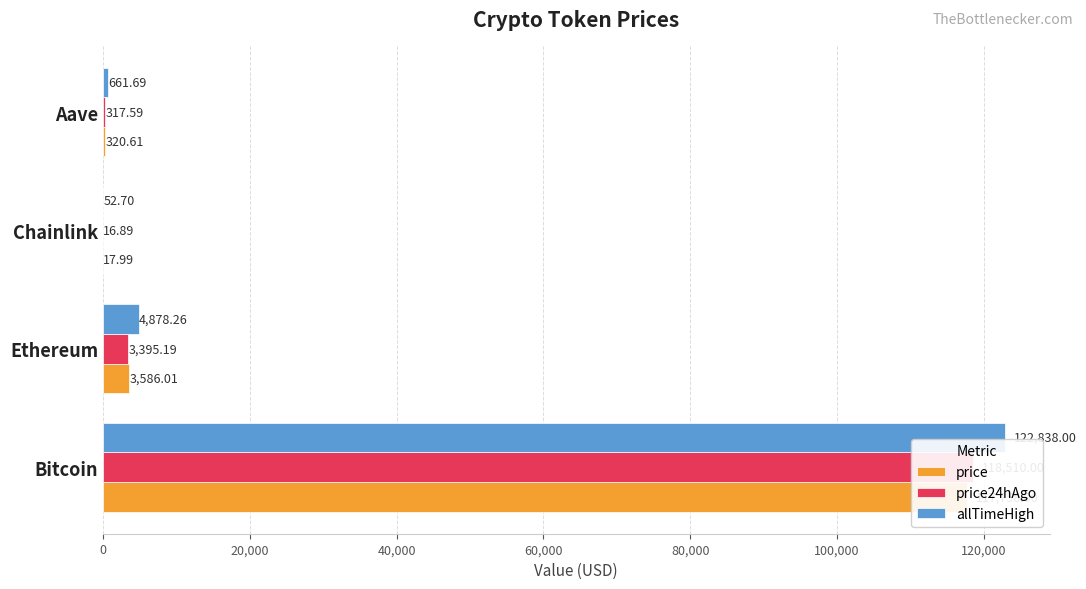

What is the sum of the price values at 0 and 40,000?

117776.0